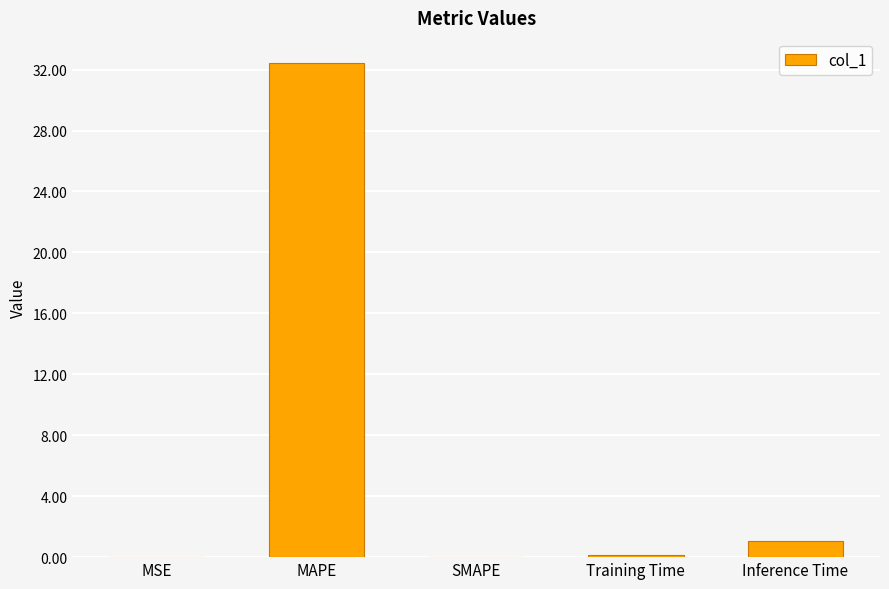

Are the bars horizontal?

No